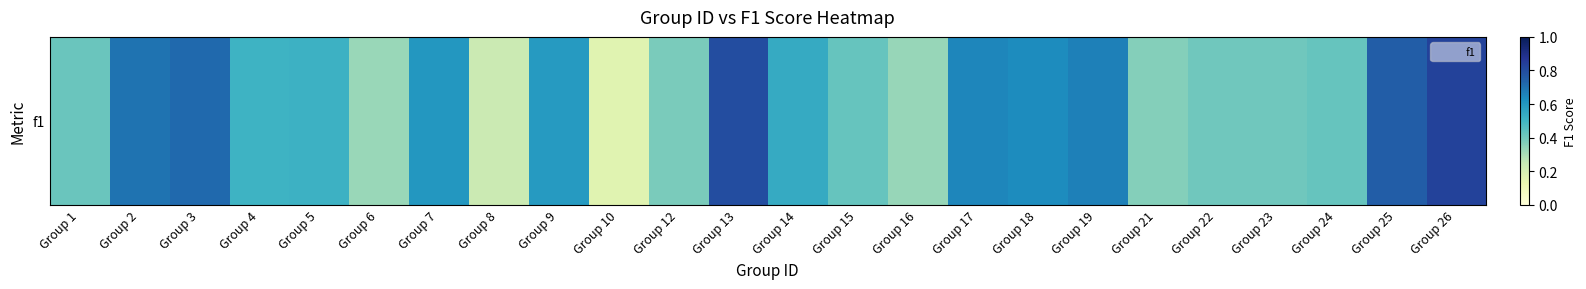

Is it true that the value at Group 2 is 1.2?

False